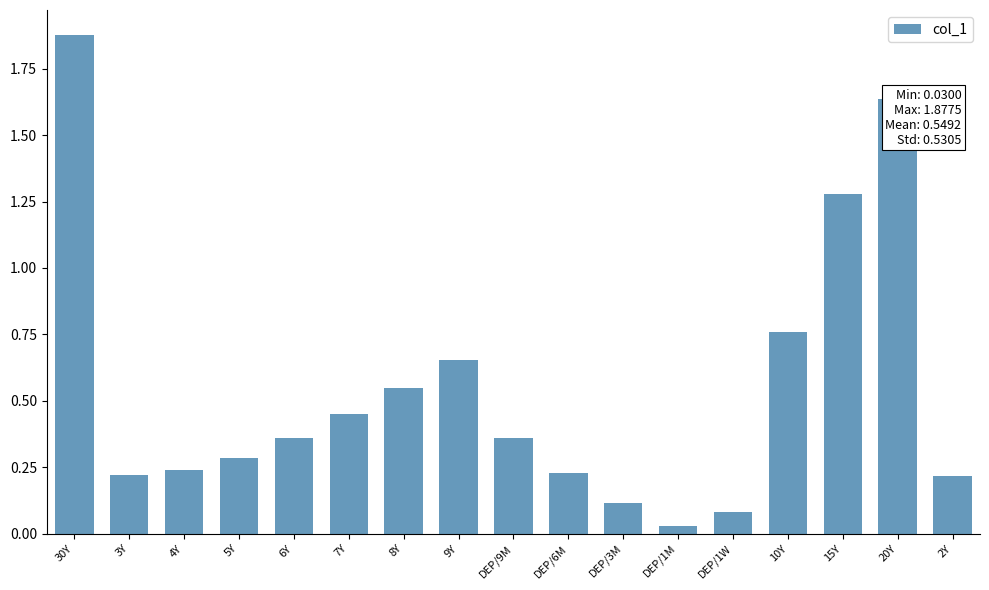

Does the chart contain any negative values?

No